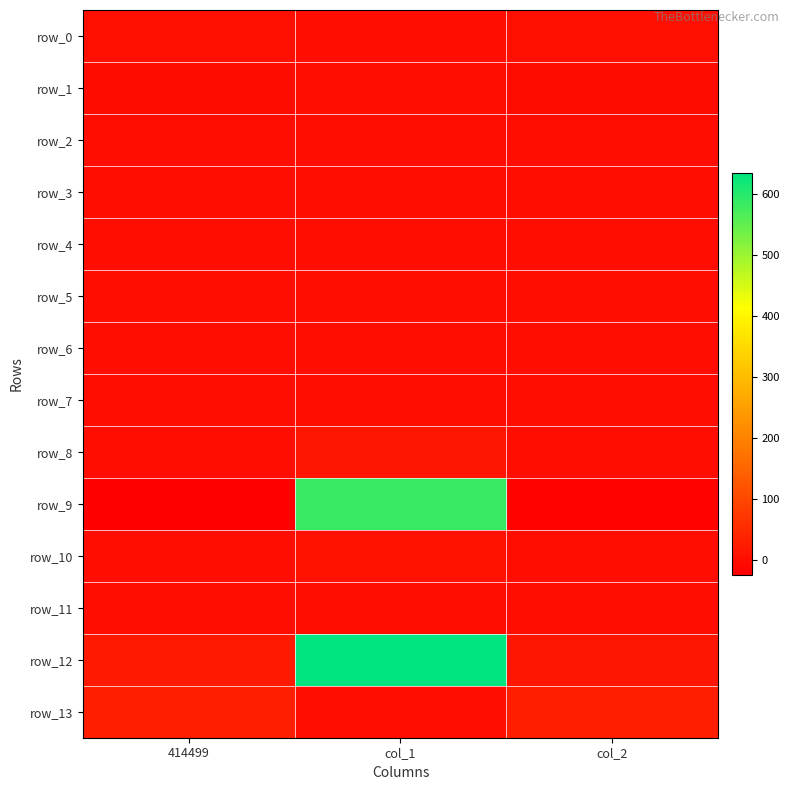

The value of row_0 at col_2 is 1.8. True or false?

True